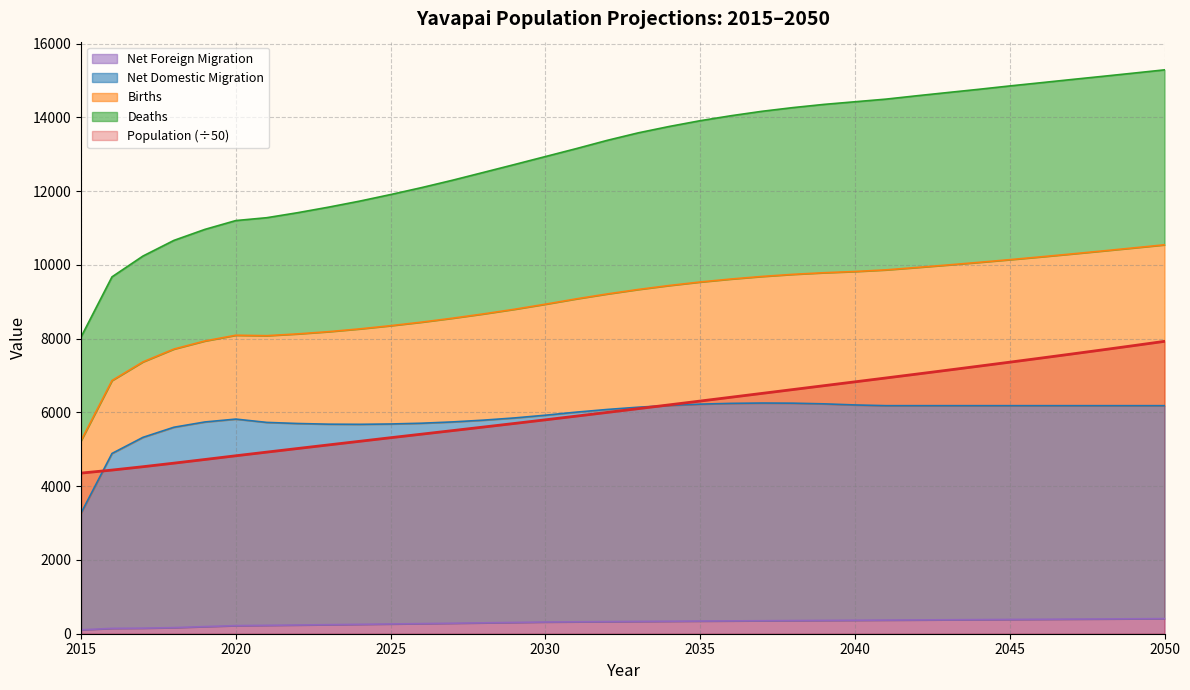

True or false: Net Domestic Migration has more than 0 interior local peaks.

True